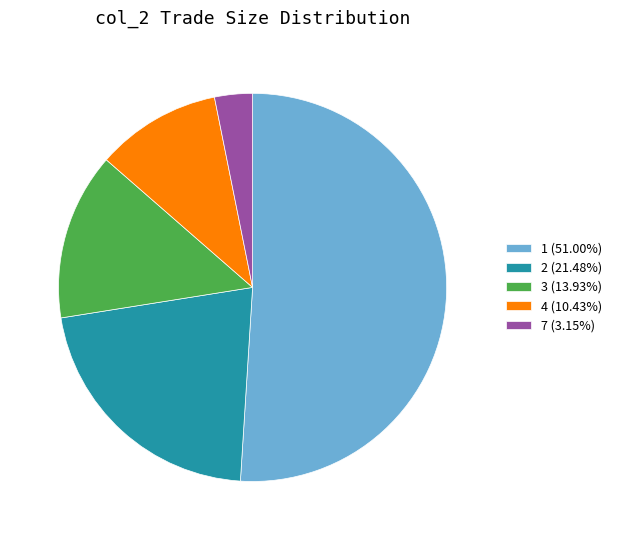

What is the ratio of the value at 1 (51.00%) to the value at 7 (3.15%)?

16.2